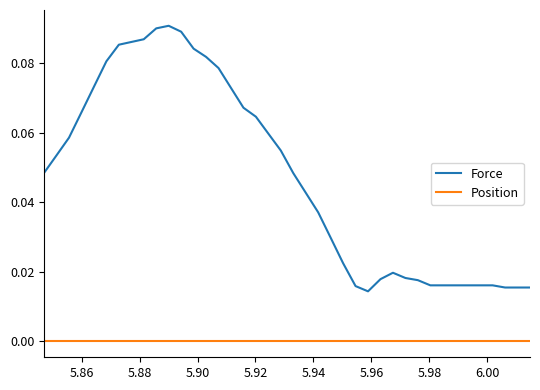

Rank the series by their maximum value, from lowest to highest.

Position, Force